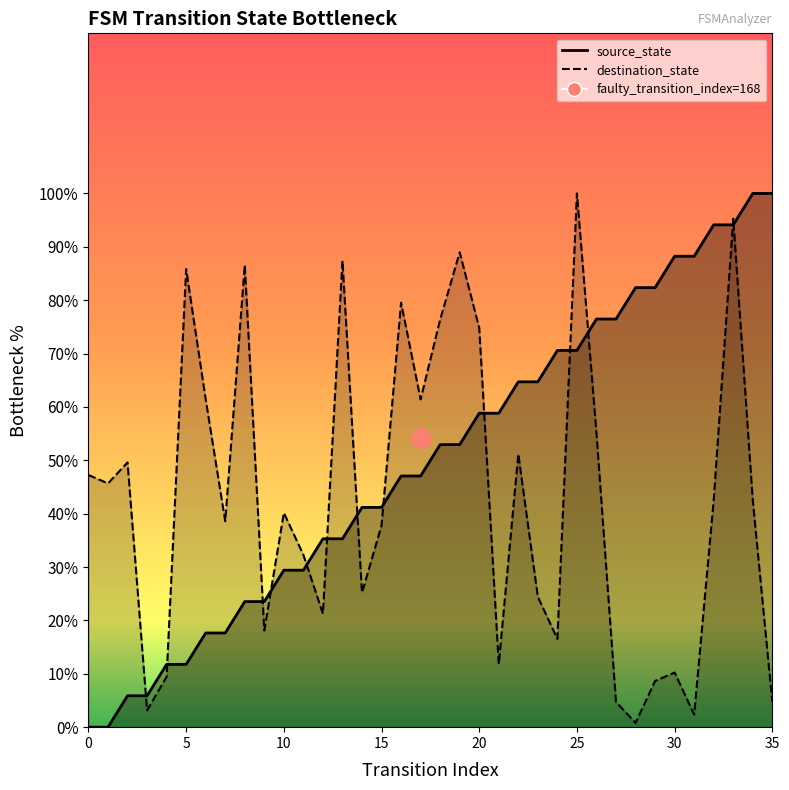

Reading left to right, transcribe all the data shown in this chart.

source_state: 0.0	0.0	5.9	5.9	11.8	11.8	17.6	17.6	23.5	23.5	29.4	29.4	35.3	35.3	41.2	41.2	47.1	47.1	52.9	52.9	58.8	58.8	64.7	64.7	70.6	70.6	76.5	76.5	82.4	82.4	88.2	88.2	94.1	94.1	100.0	100.0
destination_state: 47.2	45.7	49.6	3.1	9.4	85.8	61.4	38.6	86.6	18.1	40.2	32.3	21.3	87.4	25.2	37.8	79.5	61.4	76.4	89.0	74.8	11.8	51.2	24.4	16.5	100.0	55.1	4.7	0.8	8.7	10.2	2.4	42.5	95.3	42.5	4.7